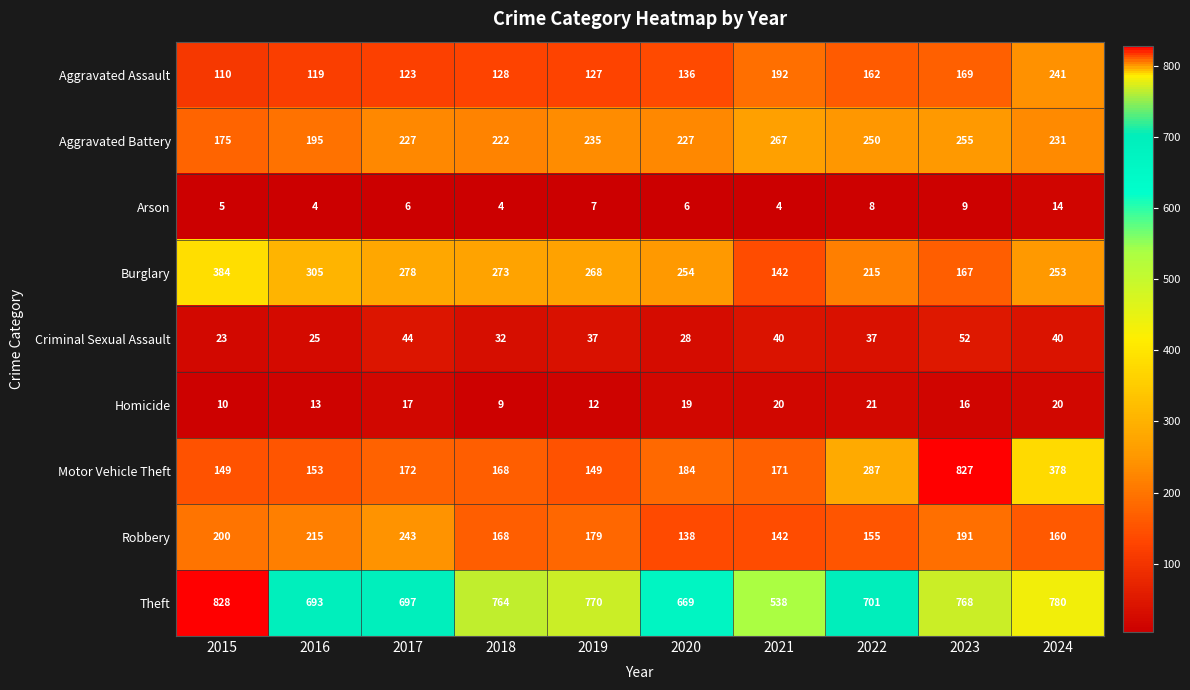

What is the average value of the Aggravated Assault series?

151